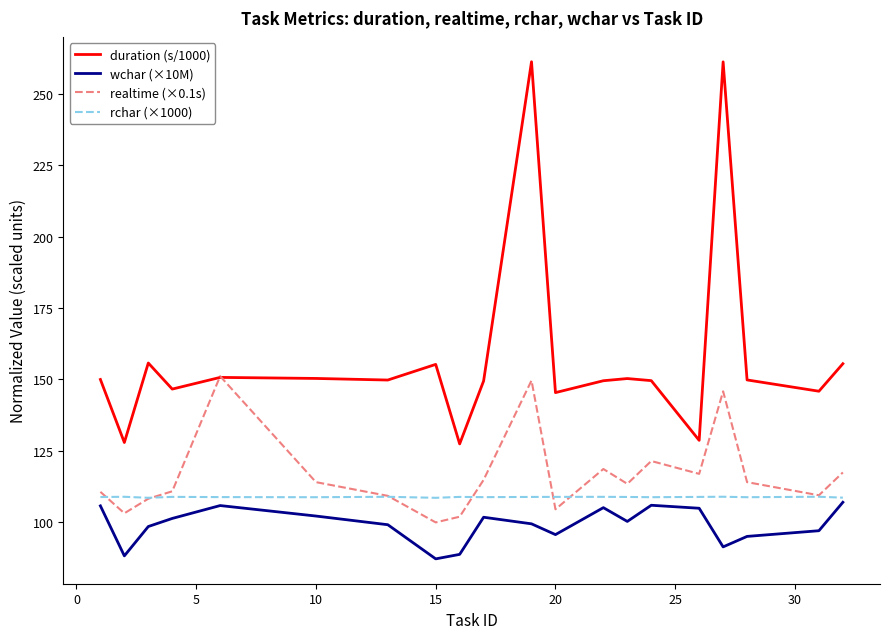

What is the minimum value shown in the chart?

87.1